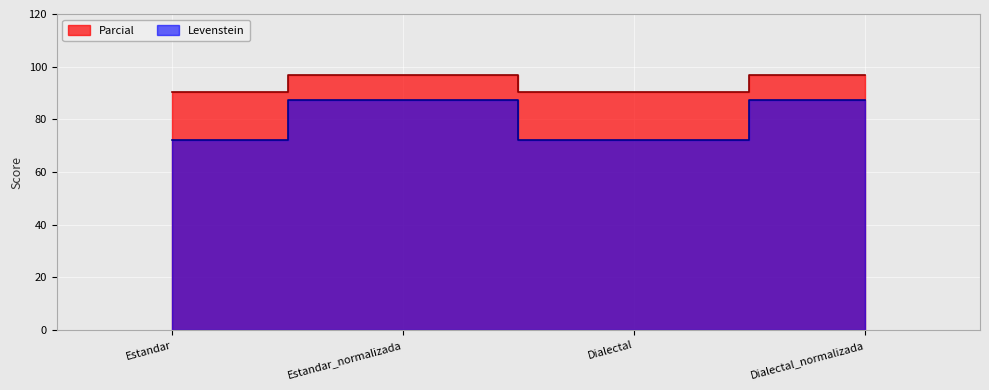

Is it true that Levenstein equals 90.3 at Estandar?

True